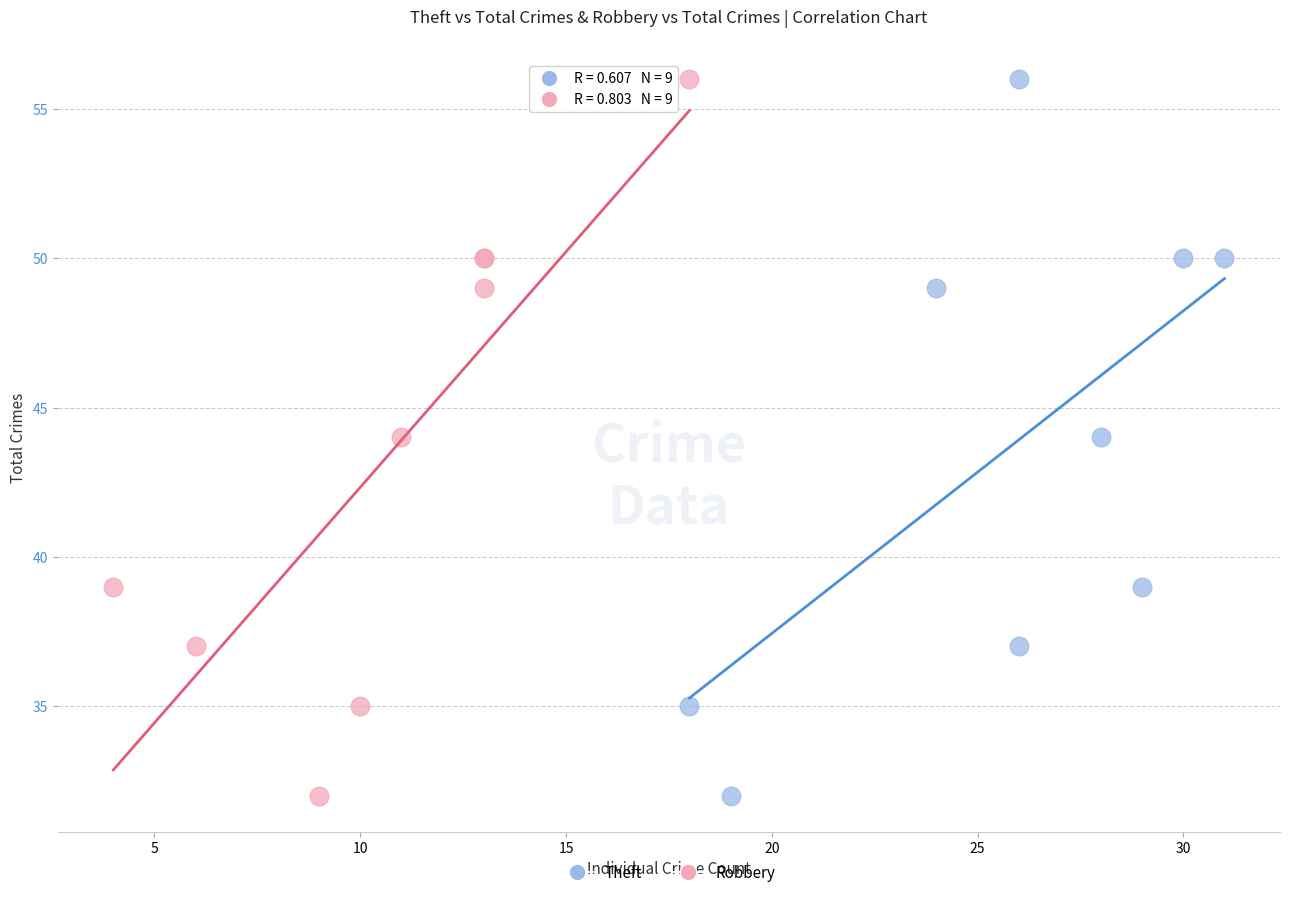

What are all the series names shown in the legend?

Theft, Robbery